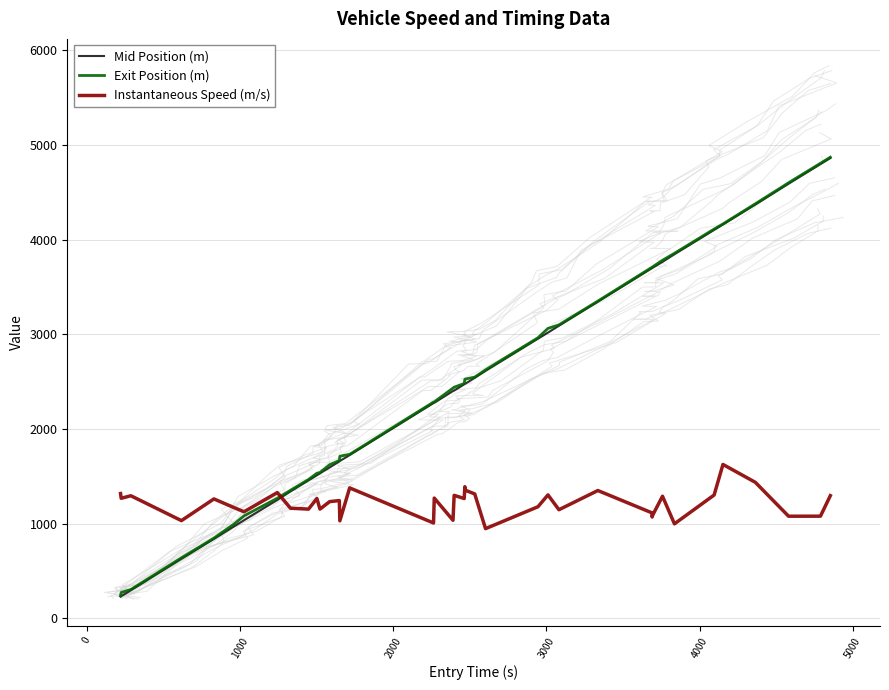

What is the lowest value of the Instantaneous Speed (m/s) series?

947.7